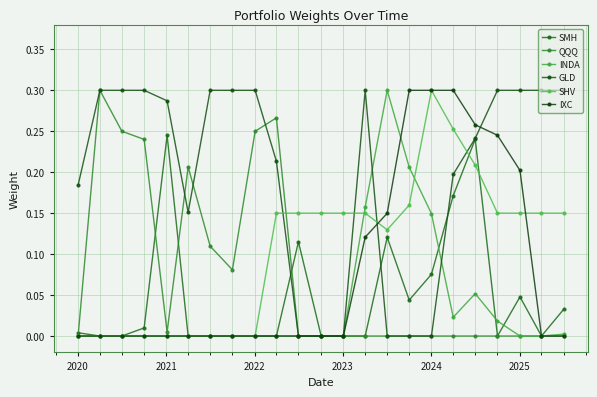

Does the chart have visible grid lines?

Yes